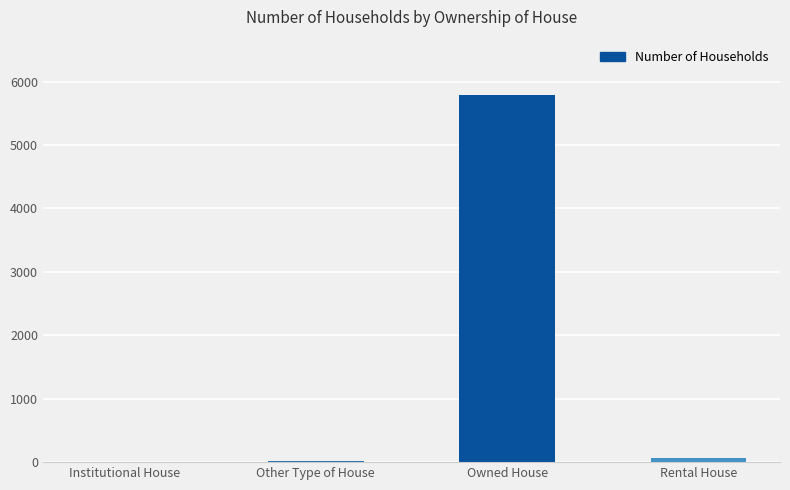

At which label is the value closest to 2900?

Rental House